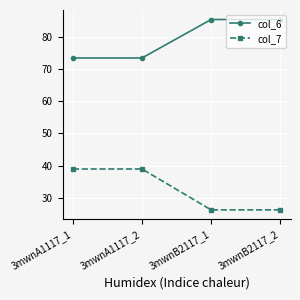

Is this an area chart (filled region under the line)?

No